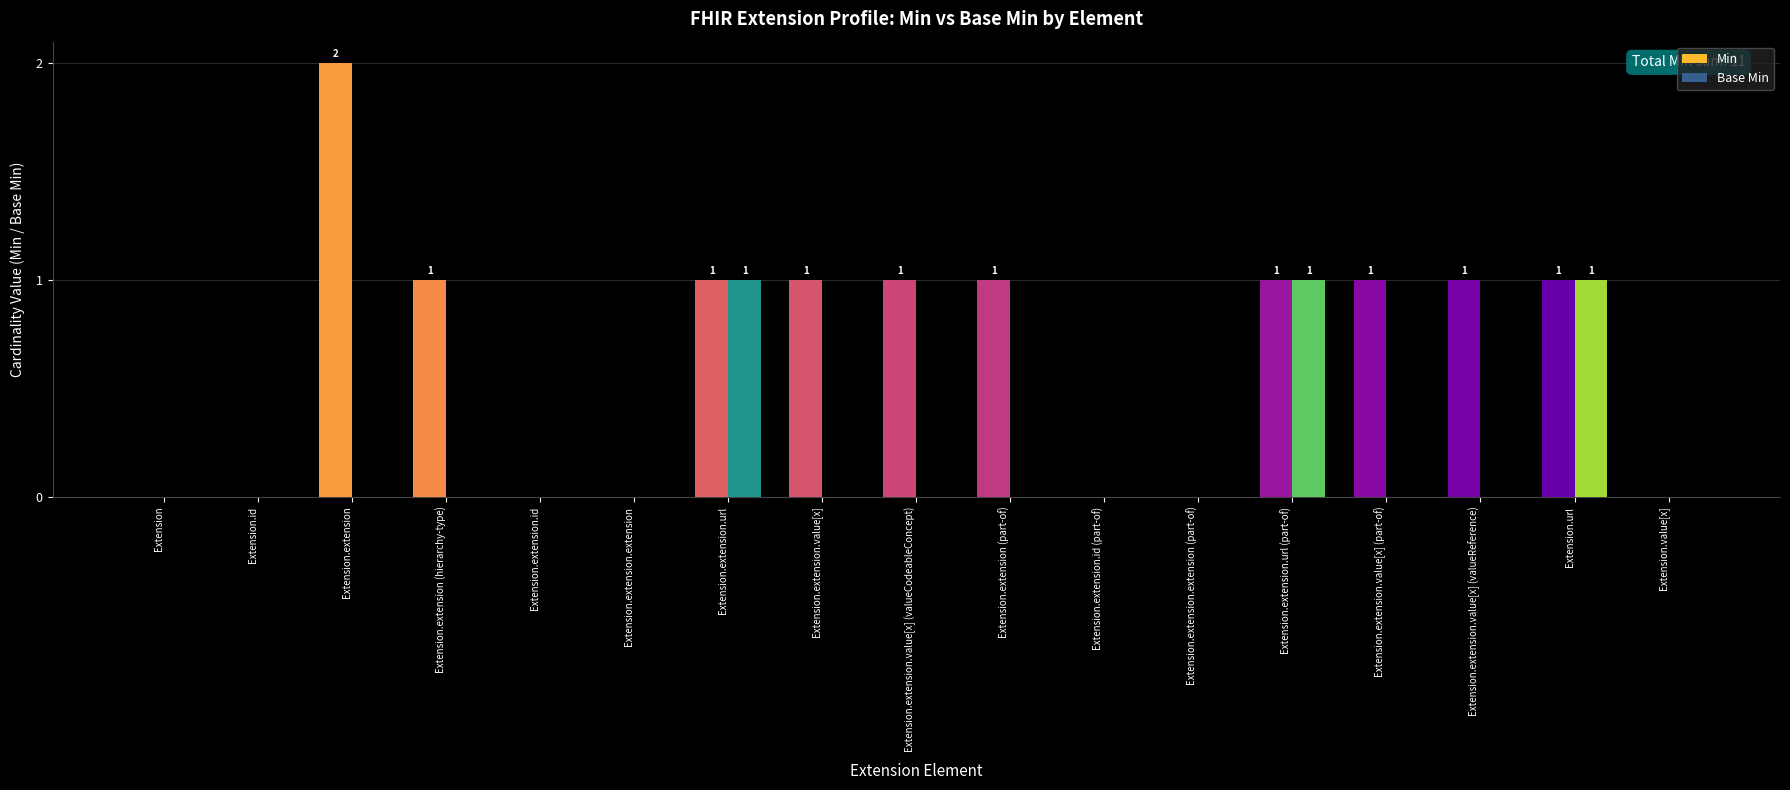

Count the Base Min values in the range 0 to 1.

17